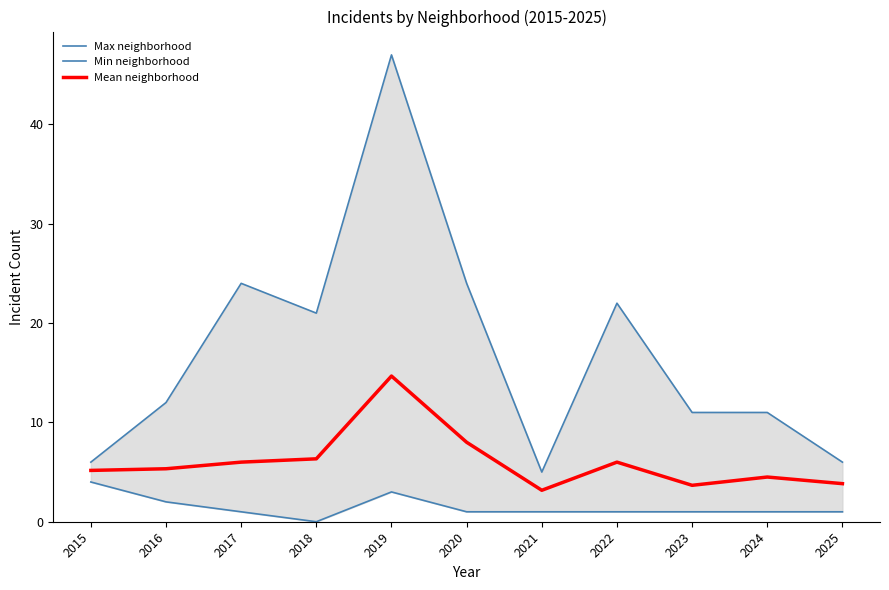

Between 2019 and 2021, which series saw the biggest shift?

Max neighborhood